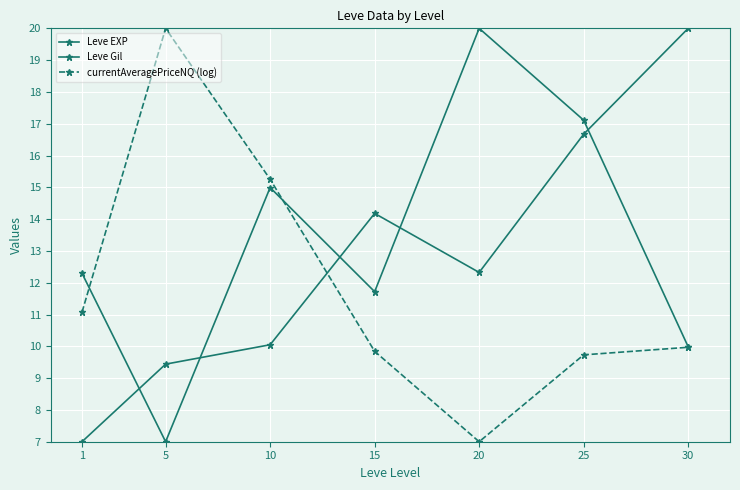

How many values in the currentAveragePriceNQ (log) series are below 9?

1